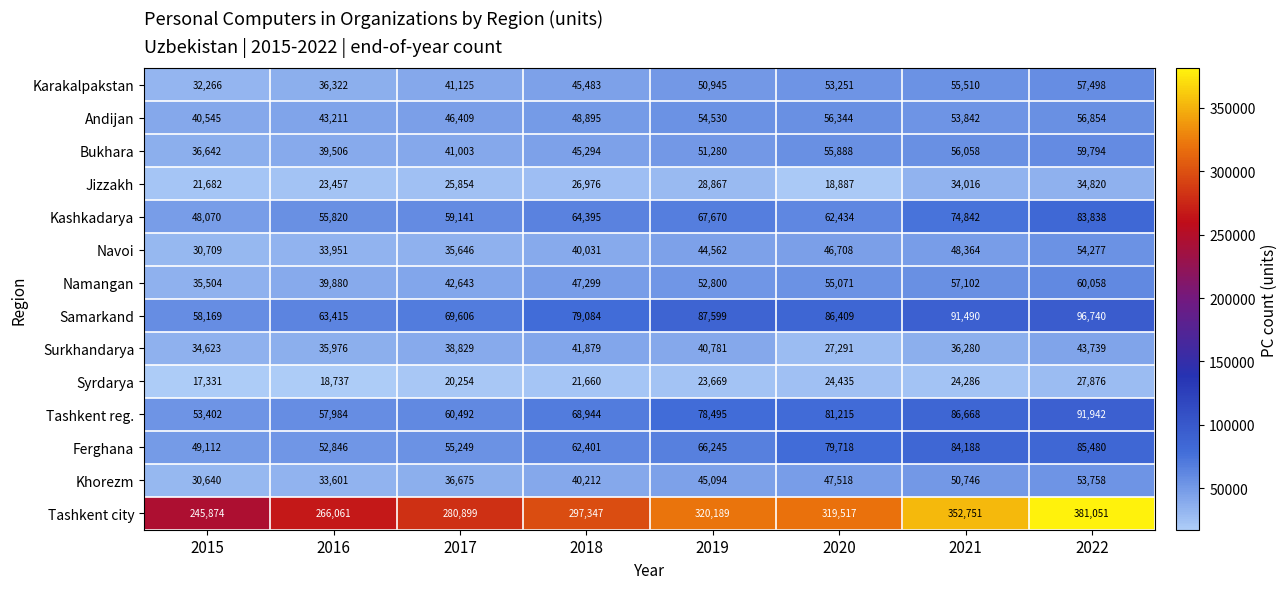

Where is Tashkent city nearest to the value 313462?

2020